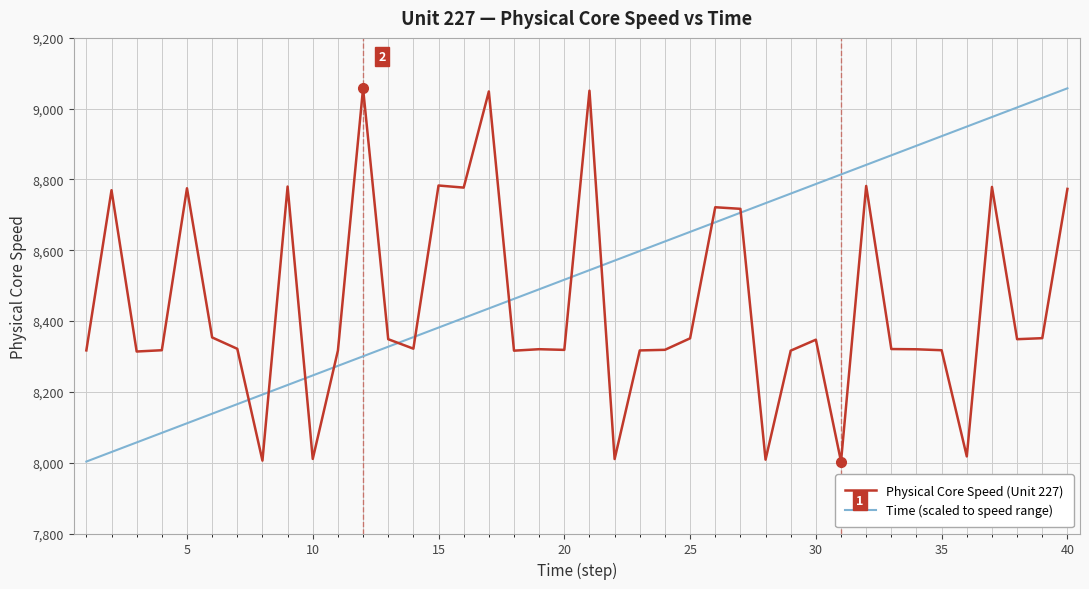

Does the chart display data point markers on the line(s)?

No